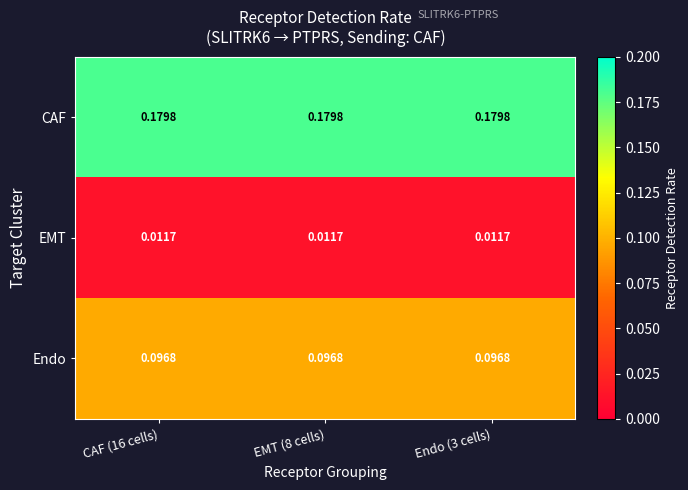

Rank the series by their average value, from lowest to highest.

EMT, Endo, CAF